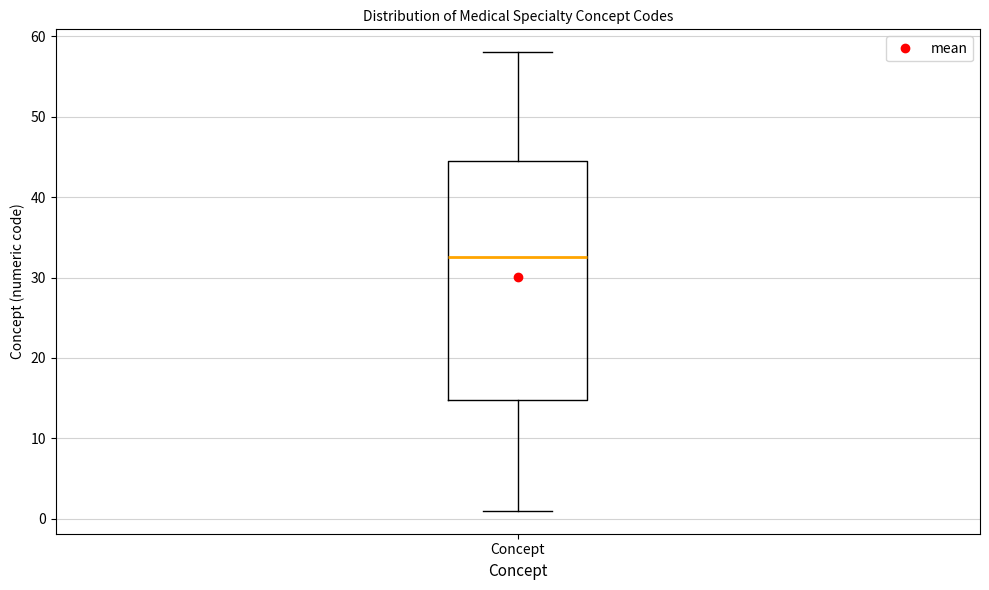

Where does the upper whisker of the box for Concept end on the y-axis? The values are not printed on the chart, so give them approximately, as read against the axis.

58